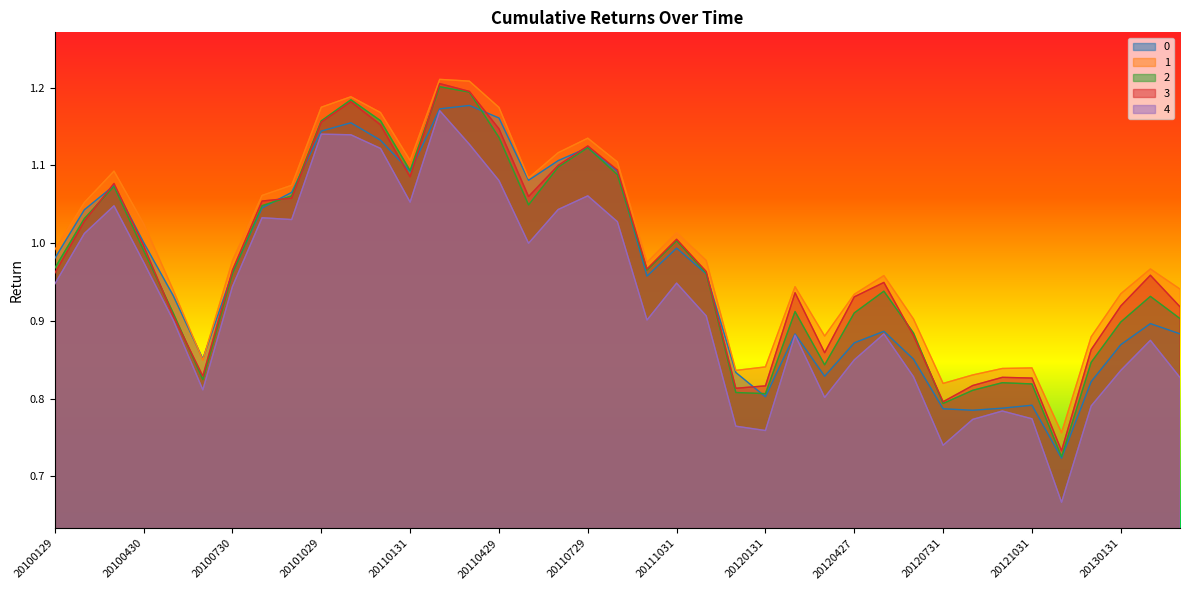

At which category does the chart reach its peak across all series?

20110228